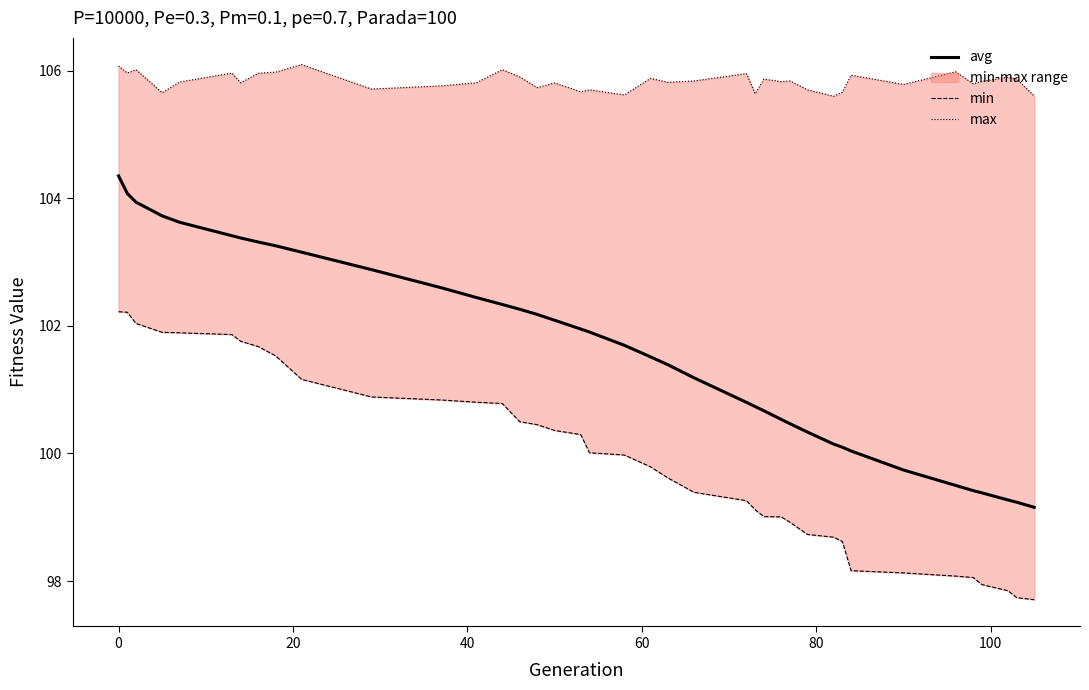

What is the lowest value of the avg series?

99.2